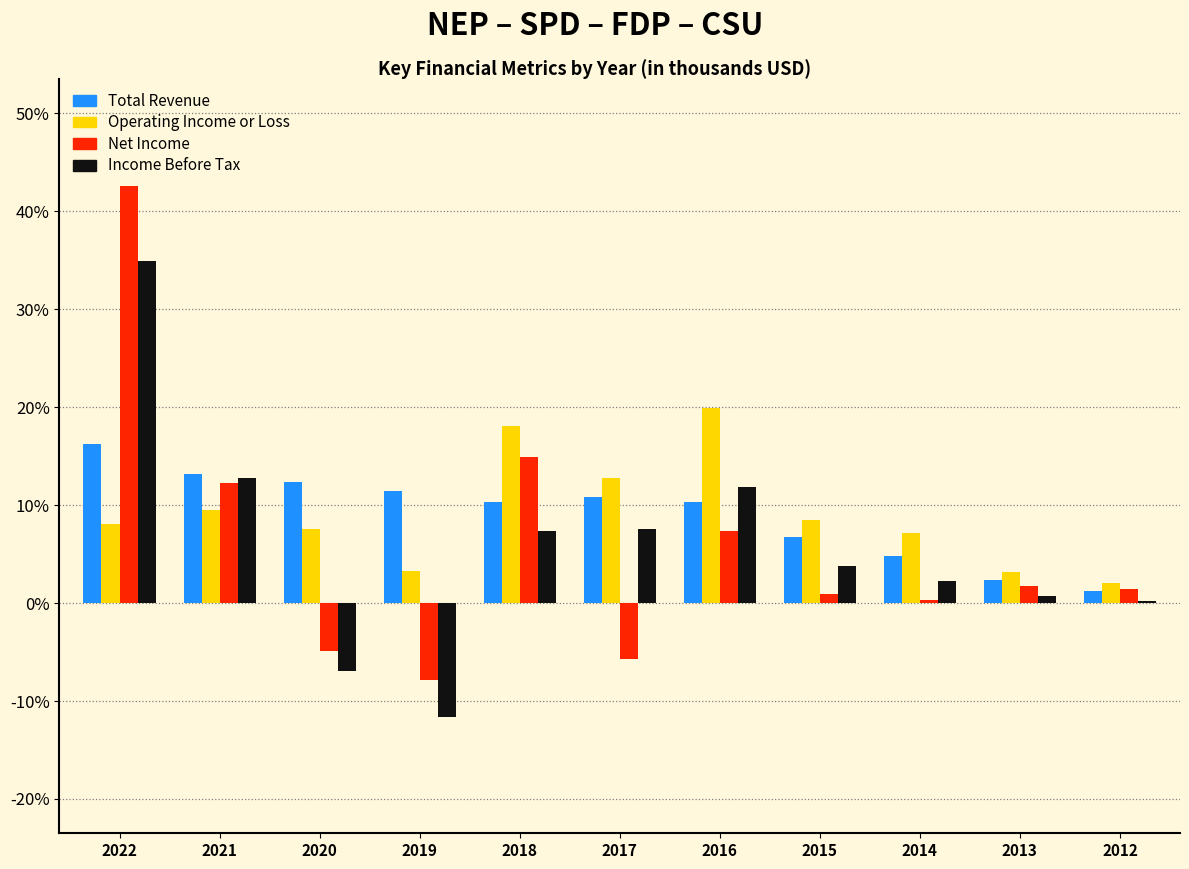

What is the sum of all Income Before Tax values?

62.9